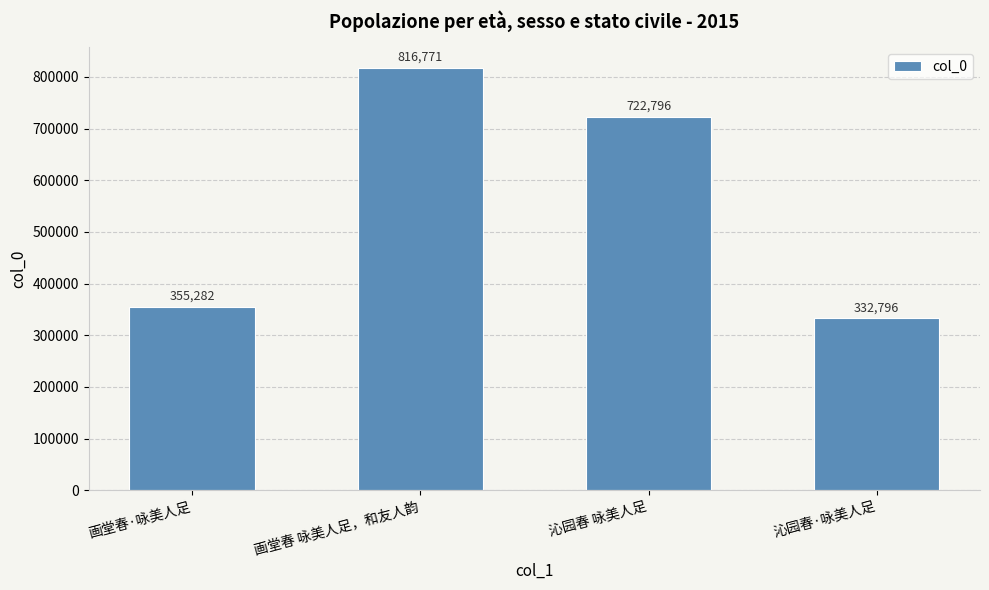

What position from the right is 沁园春·咏美人足?

1